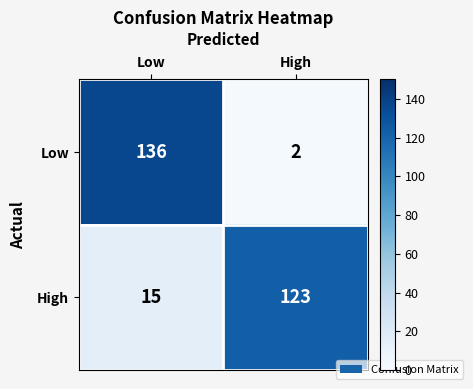

Count the number of categories in the chart.

2